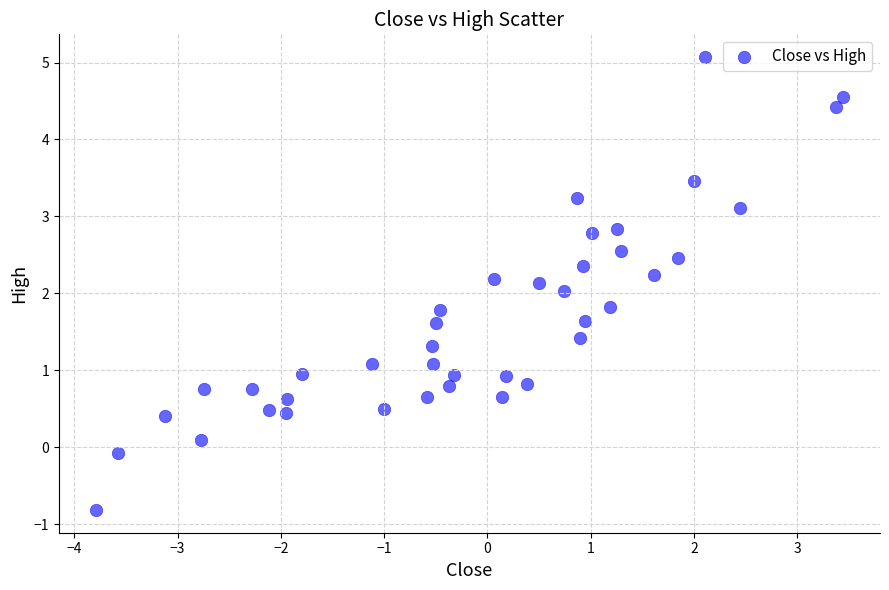

What is the range of X values (max minus min)?

7.2